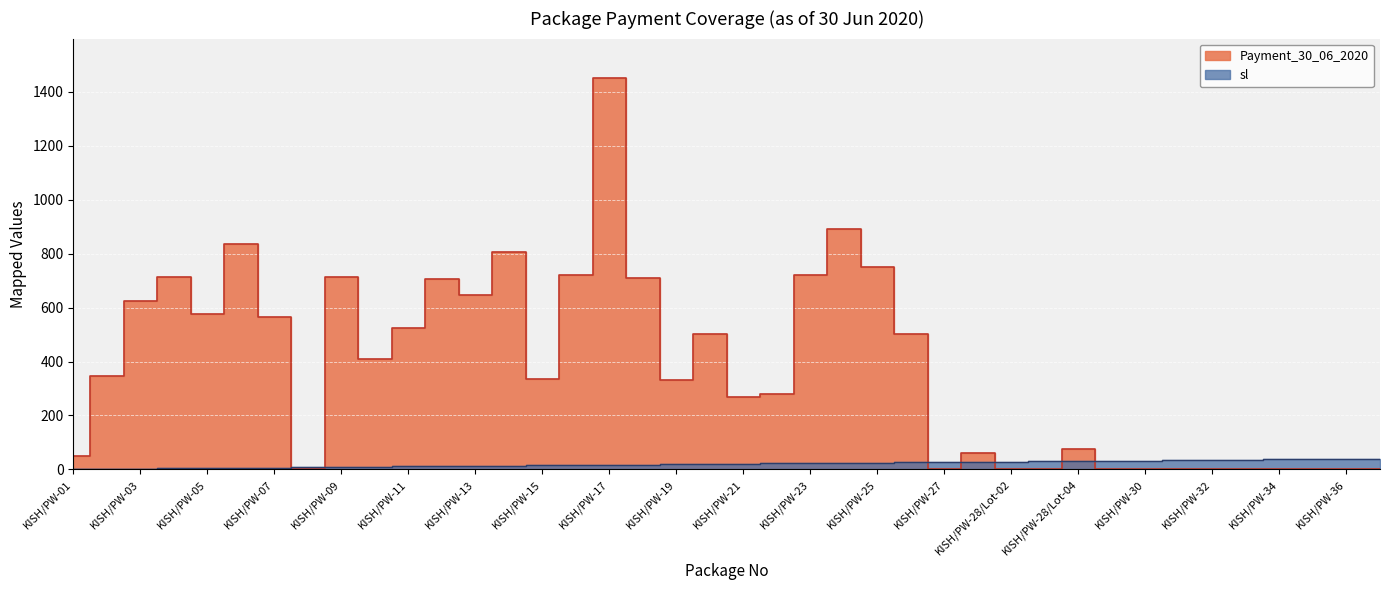

What position from the left is KISH/PW-08?

8